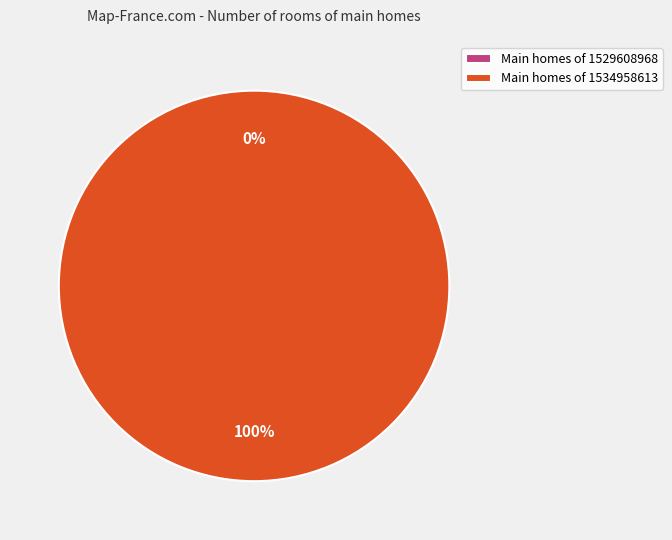

Is 1529608968 the majority of the pie?

No